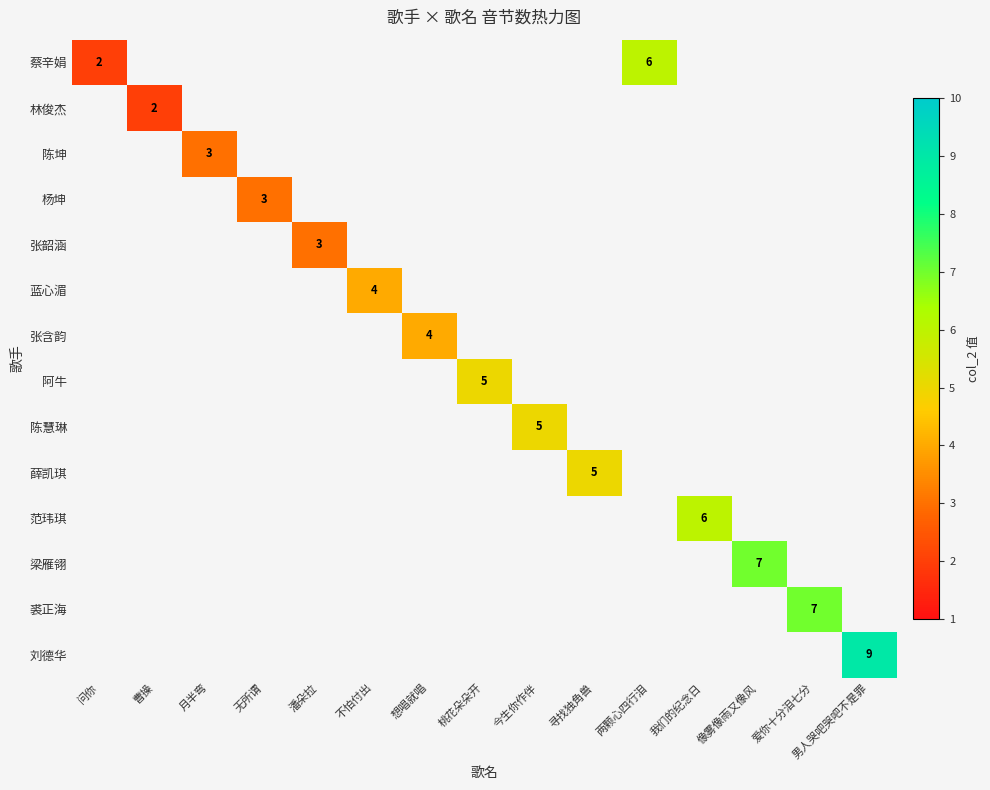

The 林俊杰 series shows 2 at 曹操. True or false?

True